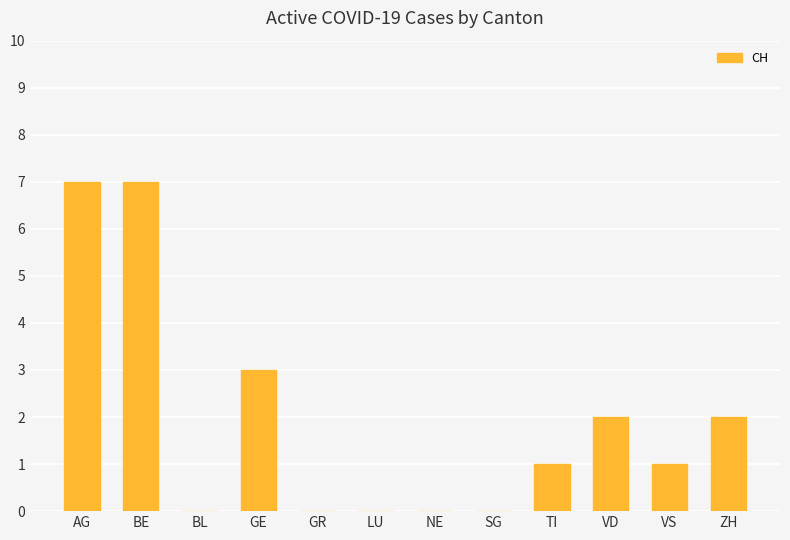

What is the sum of all values?

23